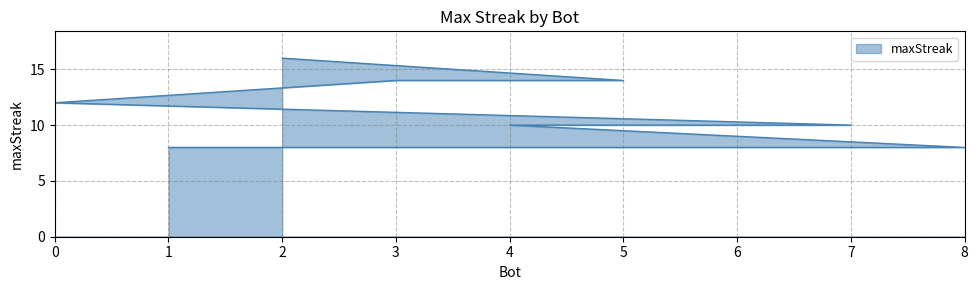

What is the sum of all values?

102